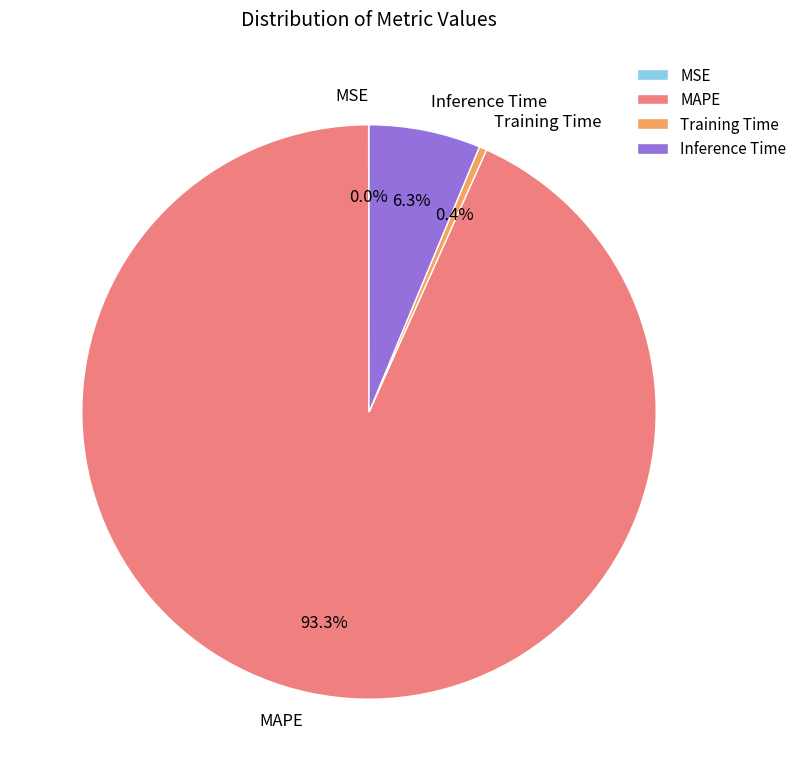

Is there a majority slice in this chart?

Yes